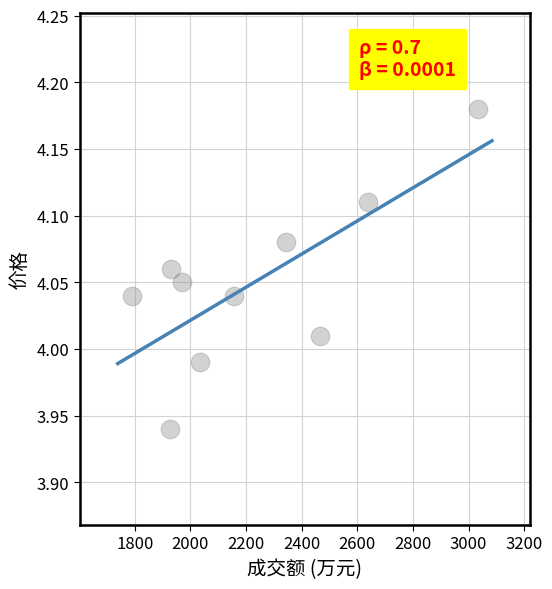

What is the average X value?

2229.0